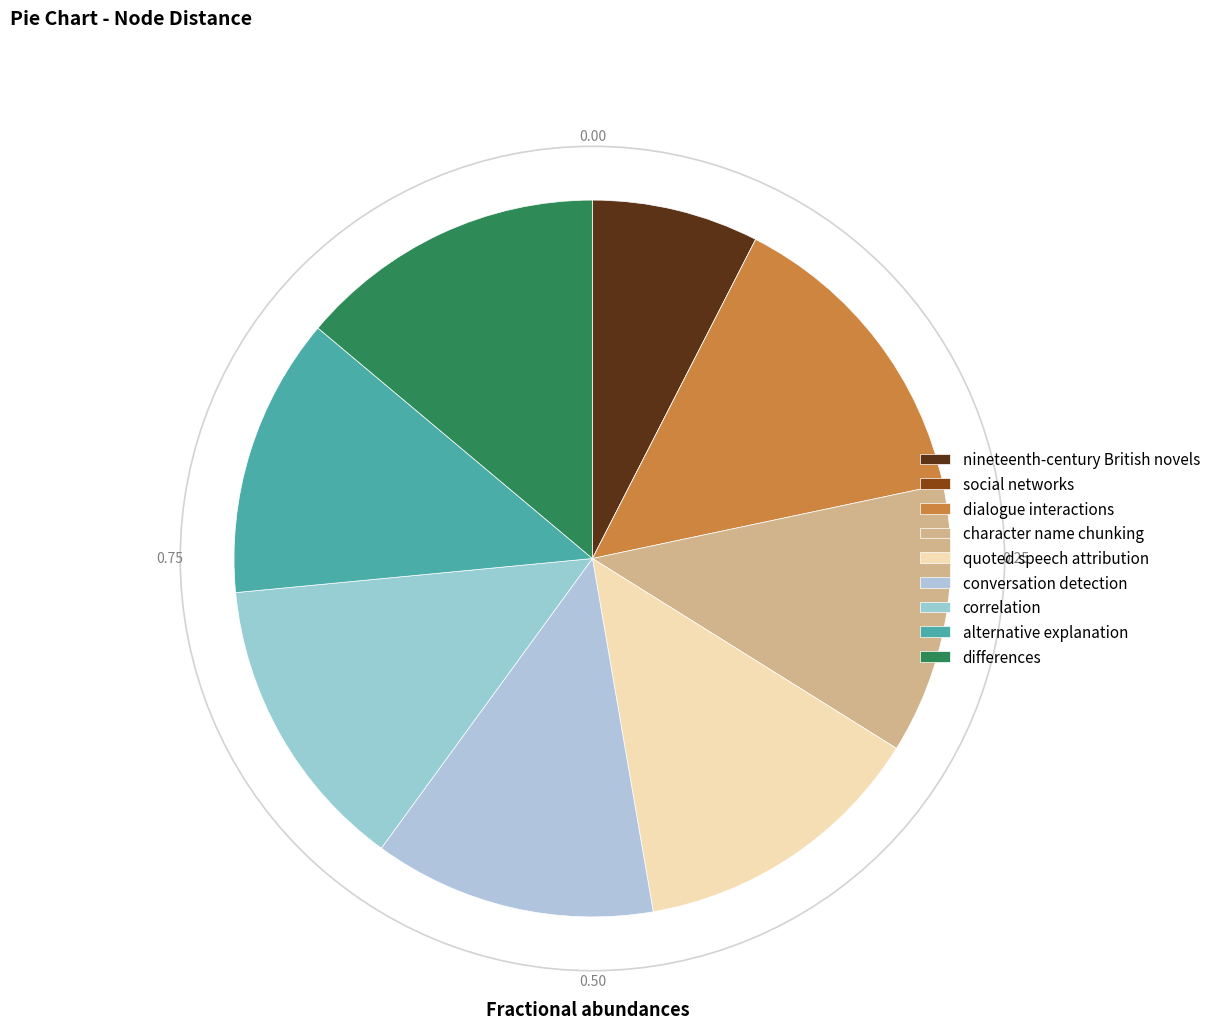

What percentage is the alternative explanation slice, to the nearest percent?

13%